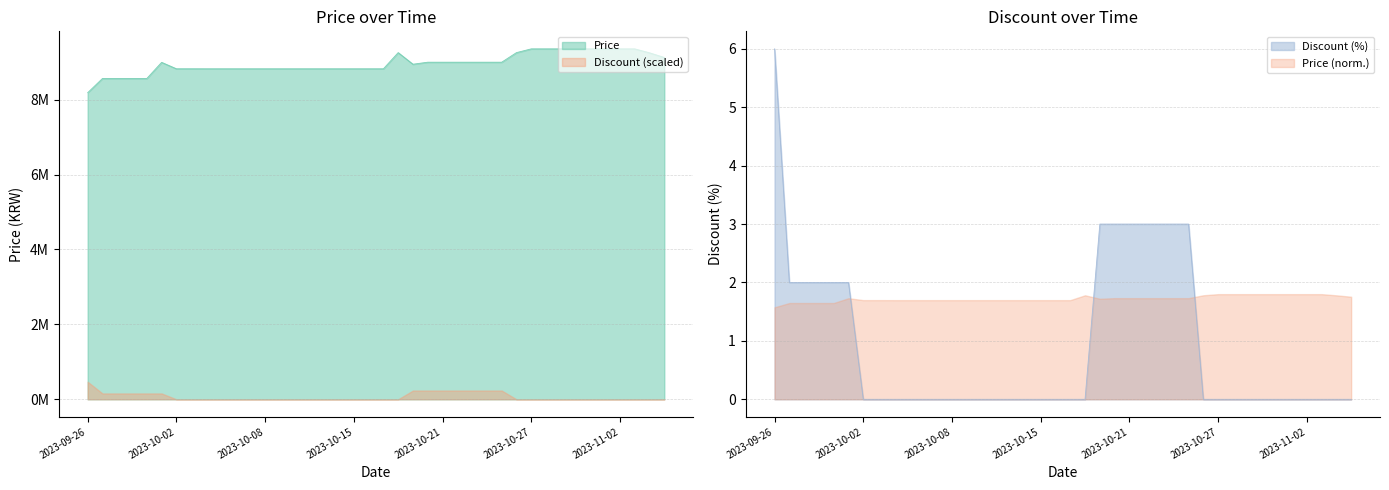

How many series are shown in this chart?

2